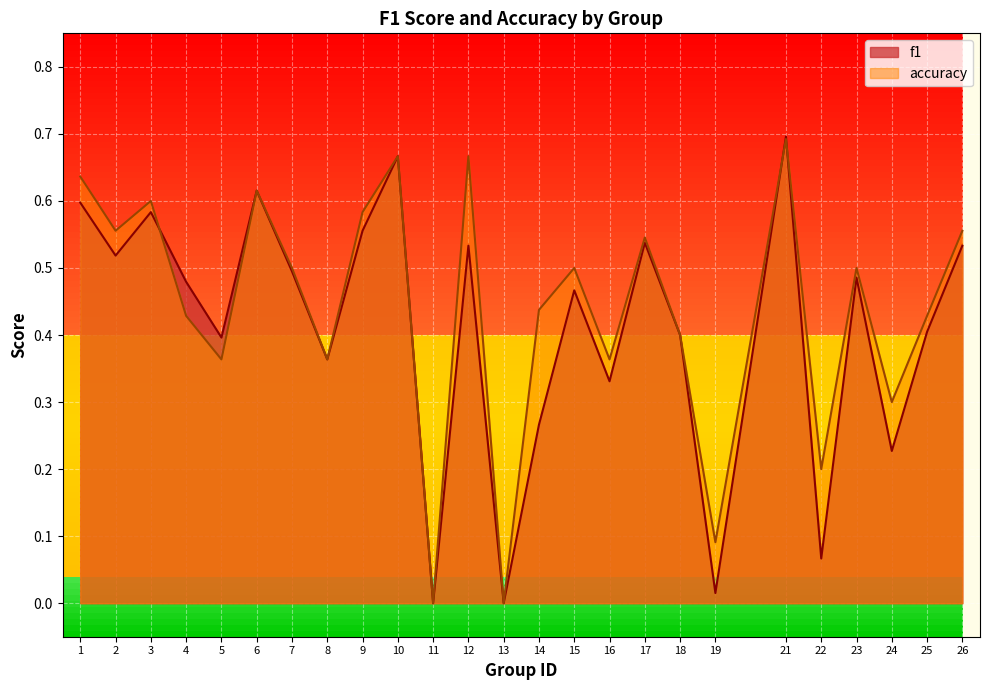

Rank the categories by accuracy value from lowest to highest.

11, 13, 19, 22, 24, 5, 8, 16, 18, 4, 25, 14, 7, 15, 23, 17, 2, 26, 9, 3, 6, 1, 10, 12, 21